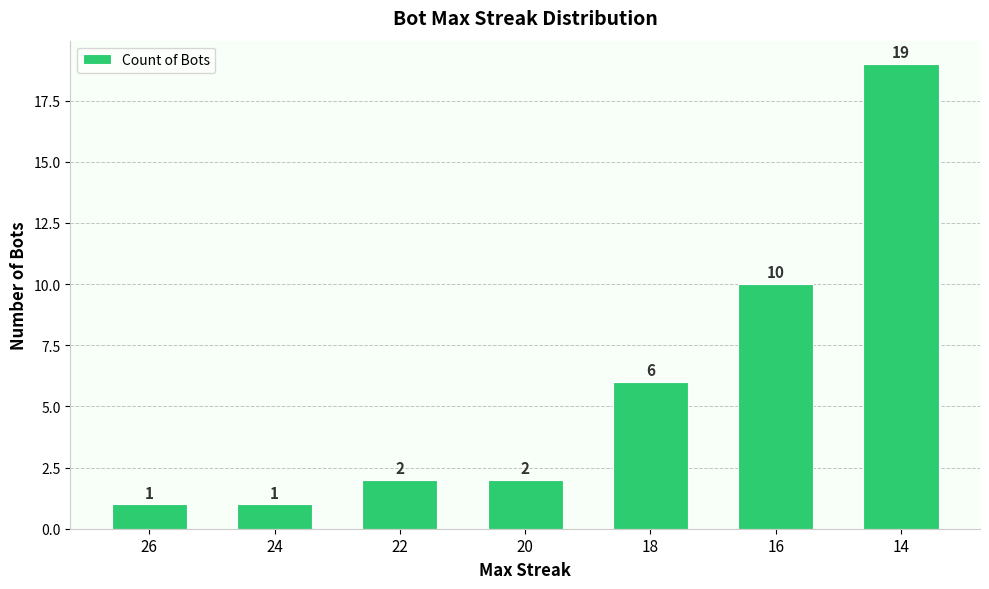

Which has a higher value, 14 or 24?

14